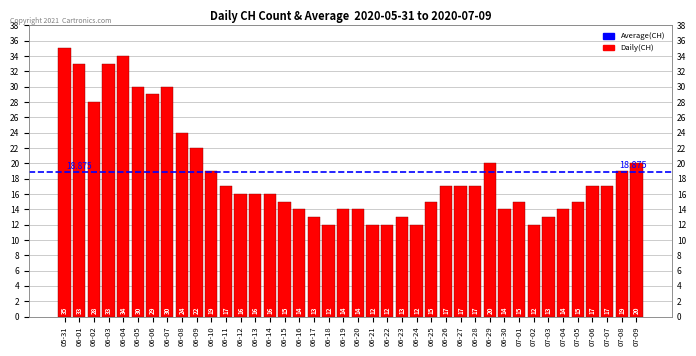

How many data points does each series have?

40